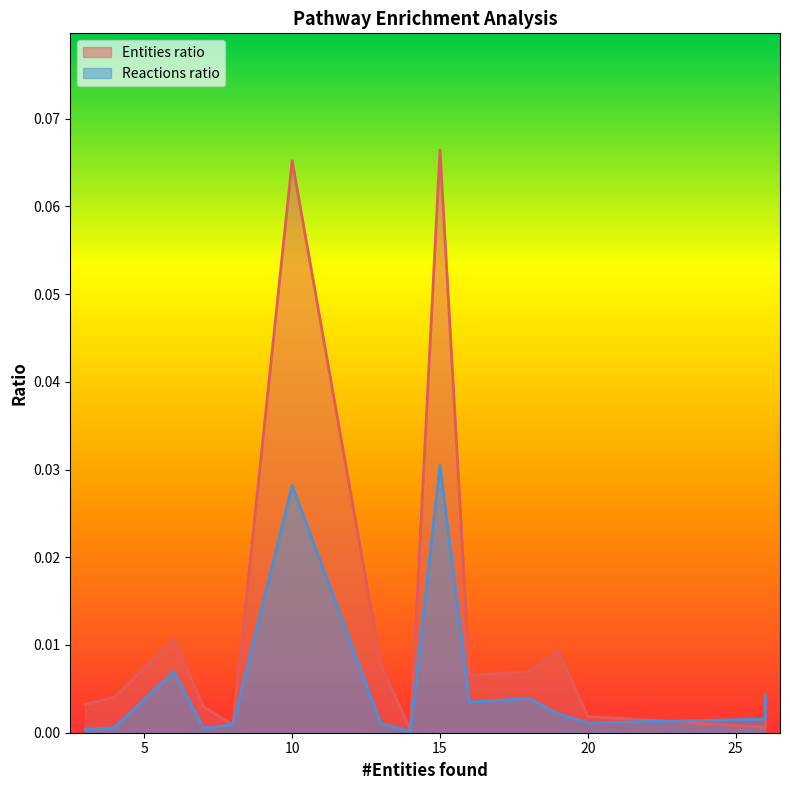

Rank the categories by Entities ratio value from lowest to highest.

14, 26, 8, 20, 7, 3, 26, 4, 16, 18, 13, 19, 6, 10, 15